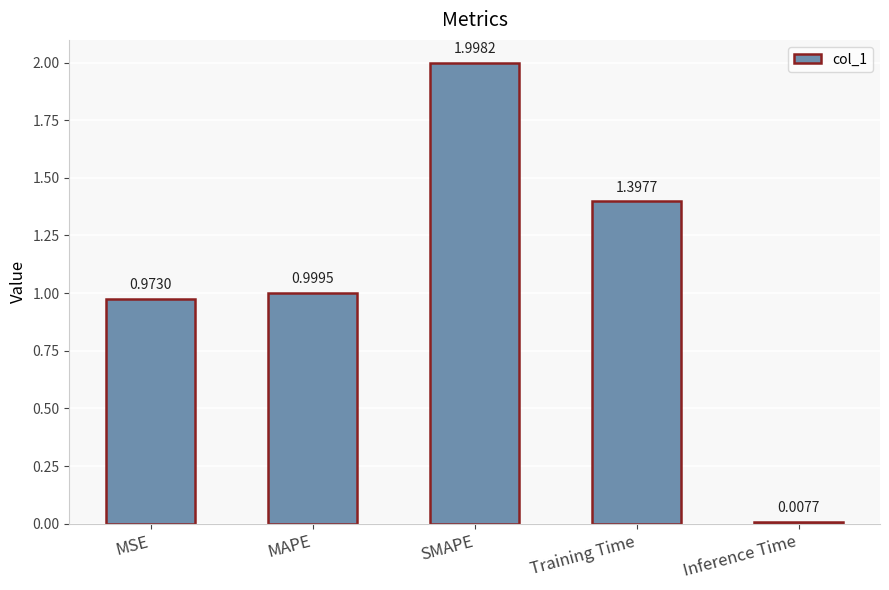

List the labels in order of value, smallest first.

Inference Time, MSE, MAPE, Training Time, SMAPE